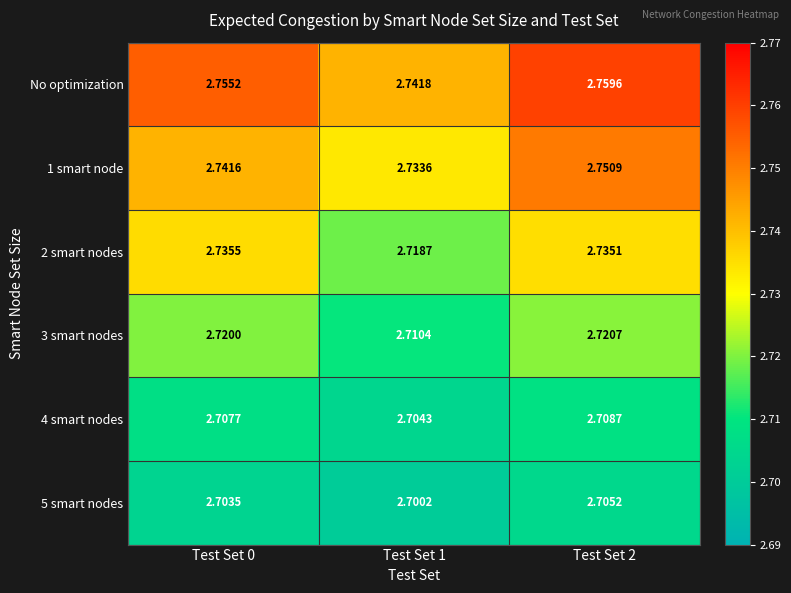

Which series has the widest spread of values?

No optimization